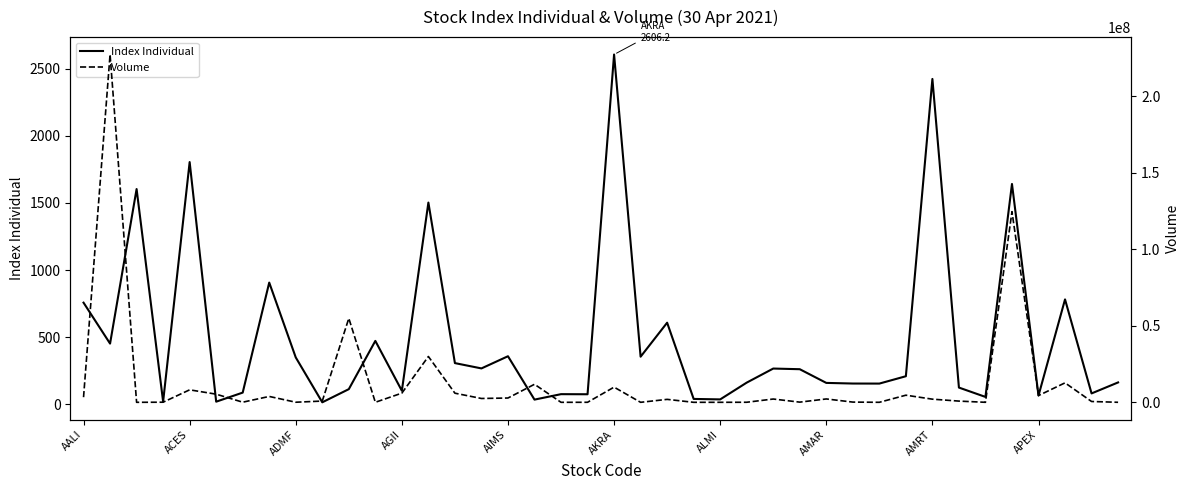

After their last crossing, which series has the higher values: Volume or Index Individual?

Volume